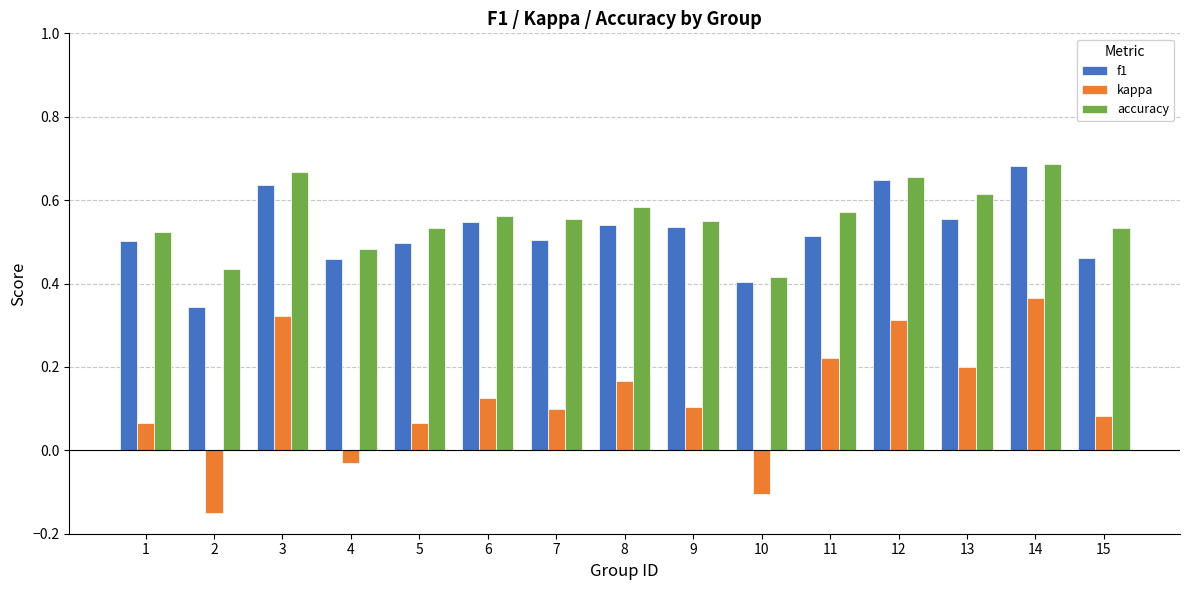

What are all the series names shown in the legend?

f1, kappa, accuracy